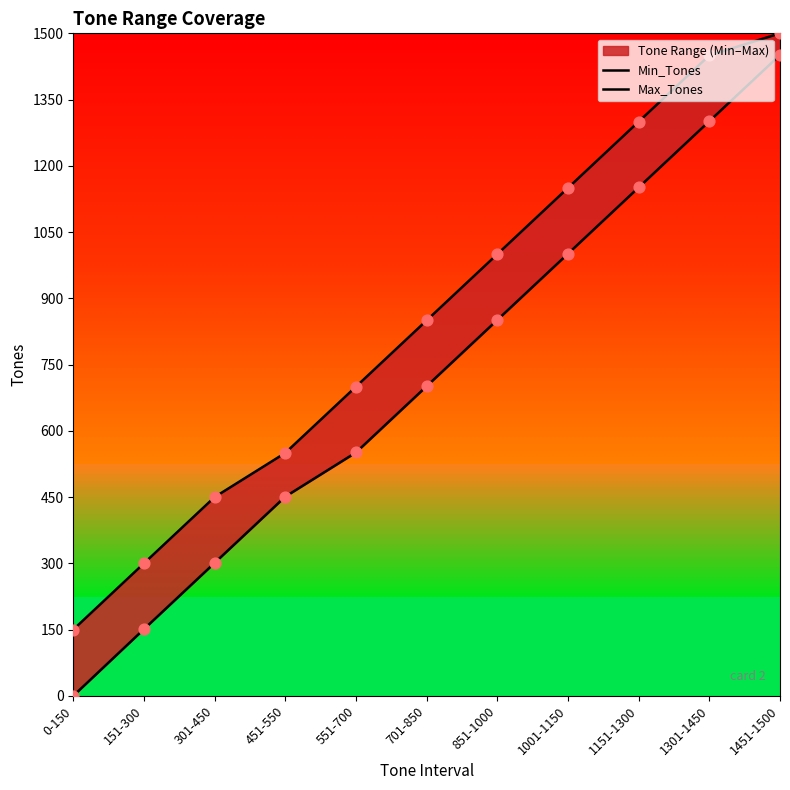

Which series has the widest spread of Y values?

Min_Tones